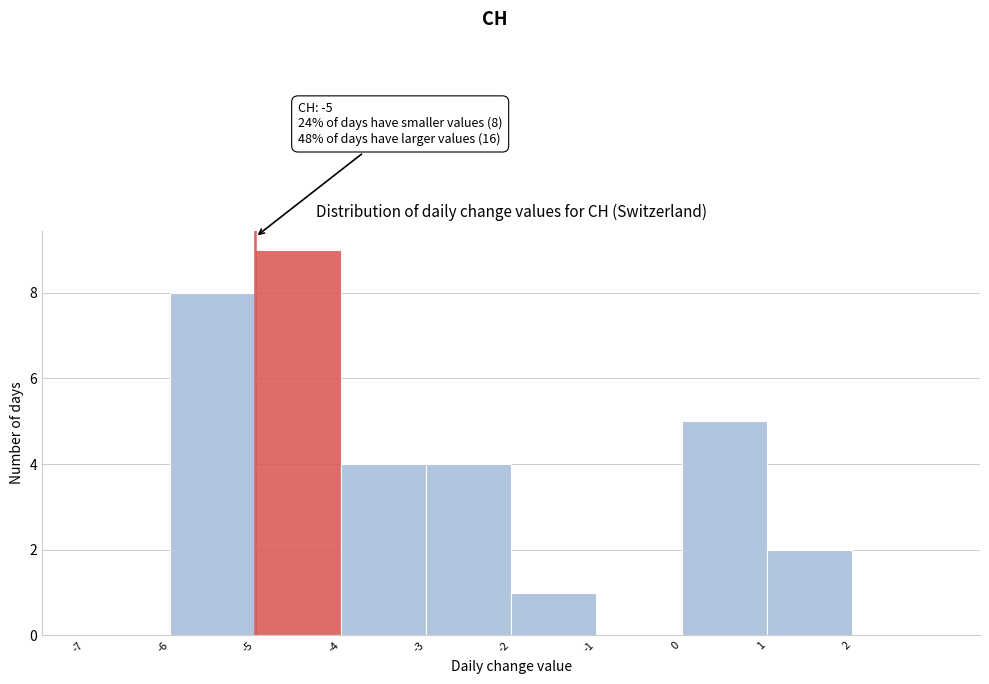

Which range on the x-axis has the tallest bar?

-5 to -4